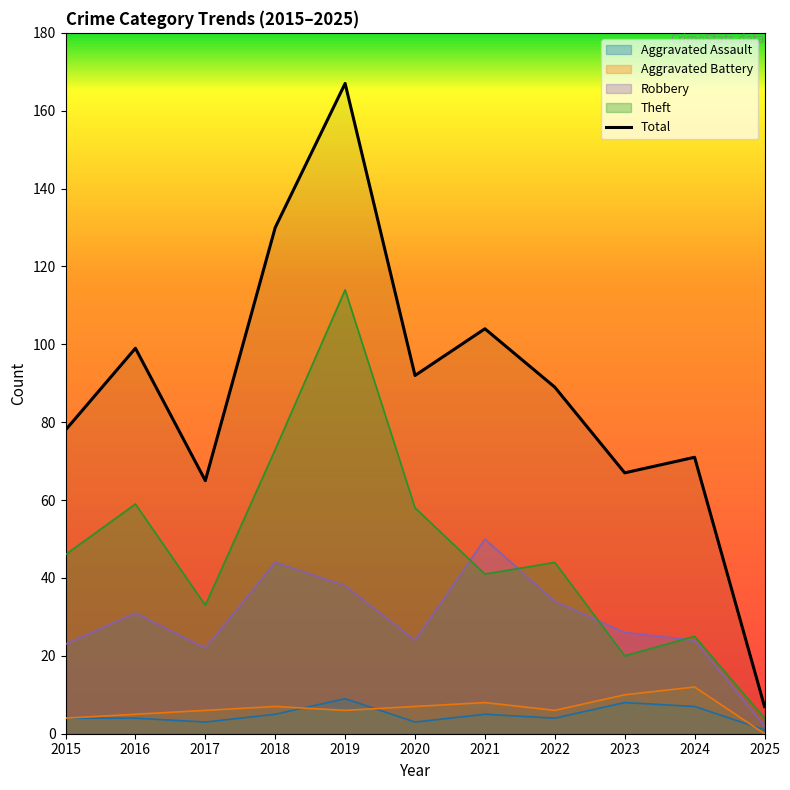

At which label is the value closest to 87?

2022